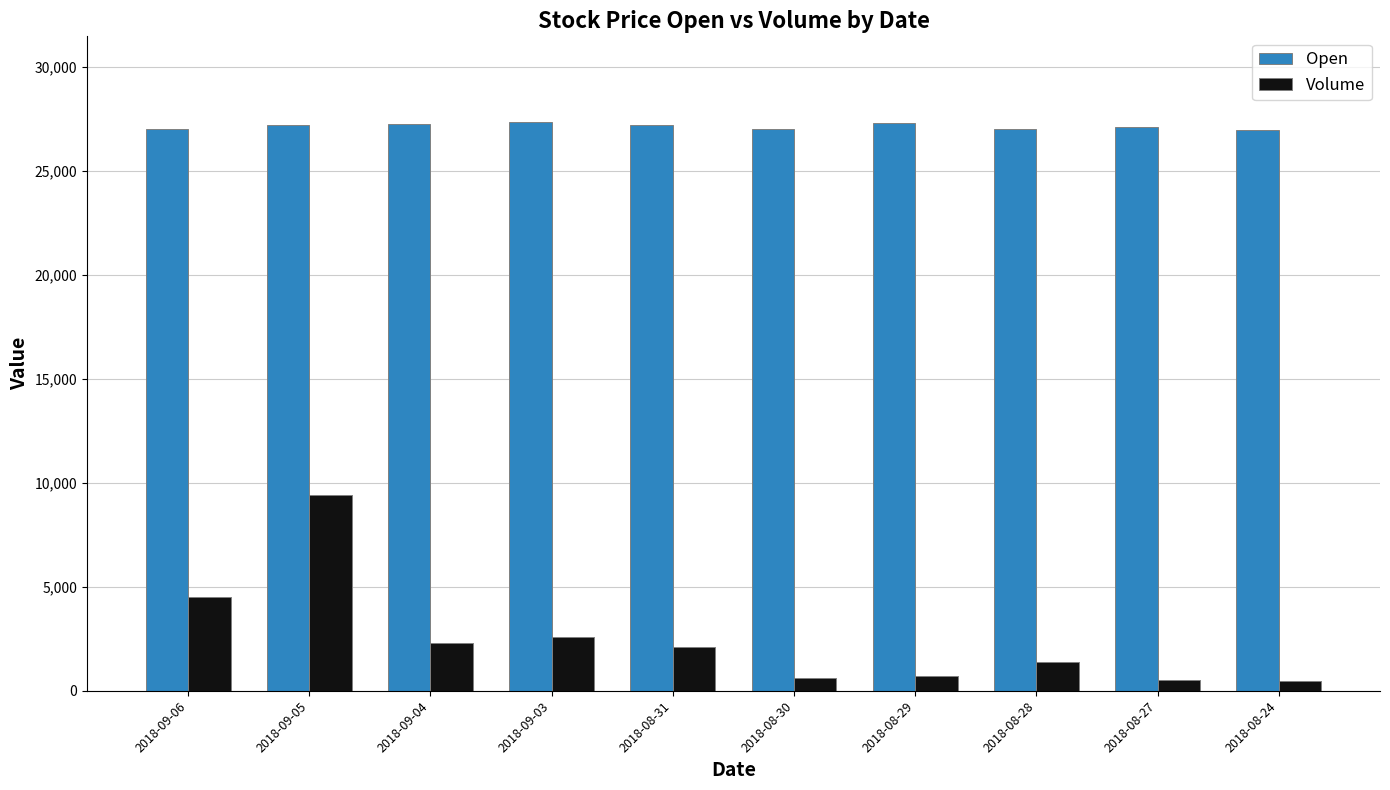

The value of Open at 2018-08-27 is 8847. True or false?

False